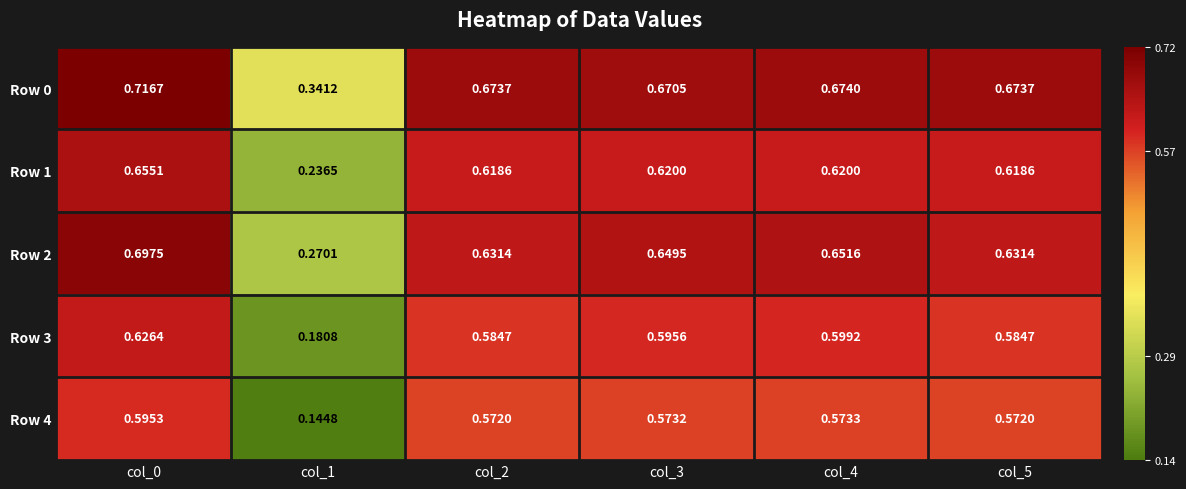

Is the value of Row 0 at col_4 greater than the value of Row 3 at col_1?

Yes